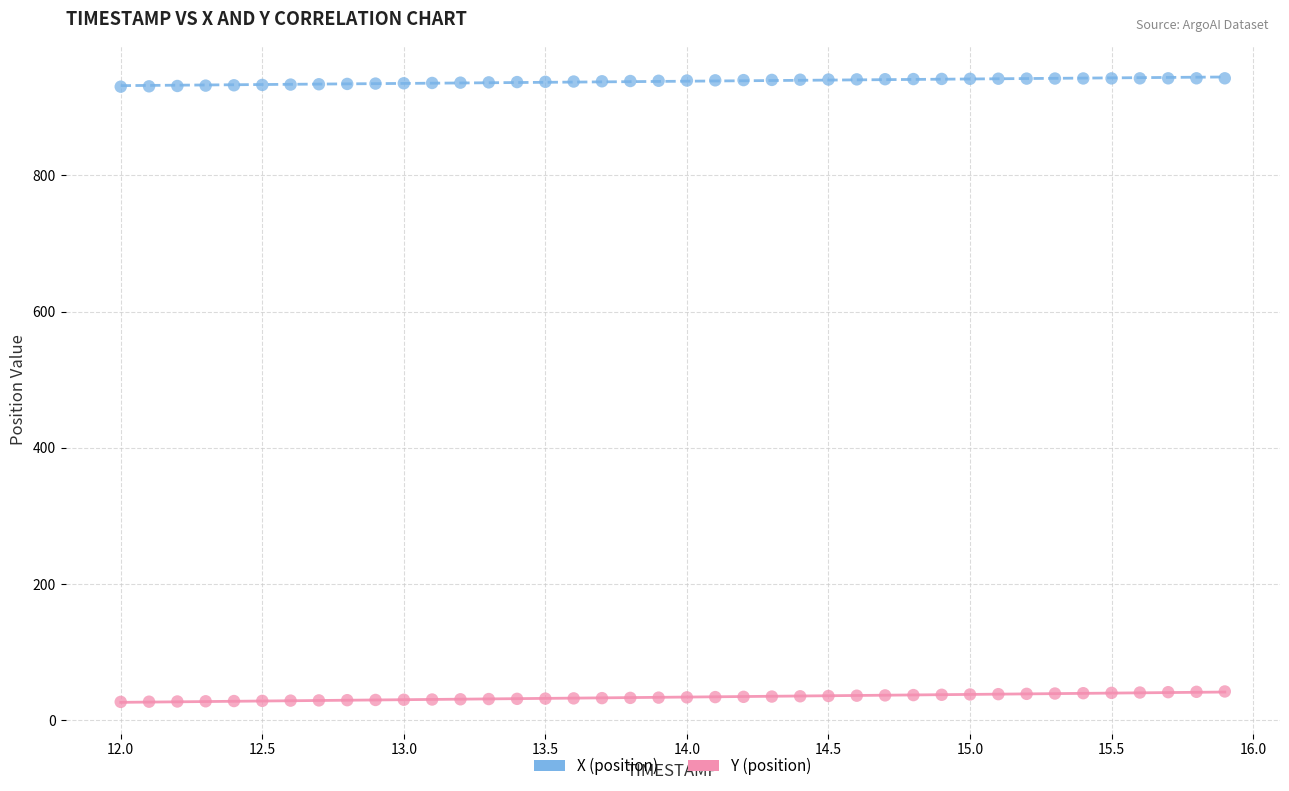

Across all data points, what is the range of Y values (max minus min)?

915.8